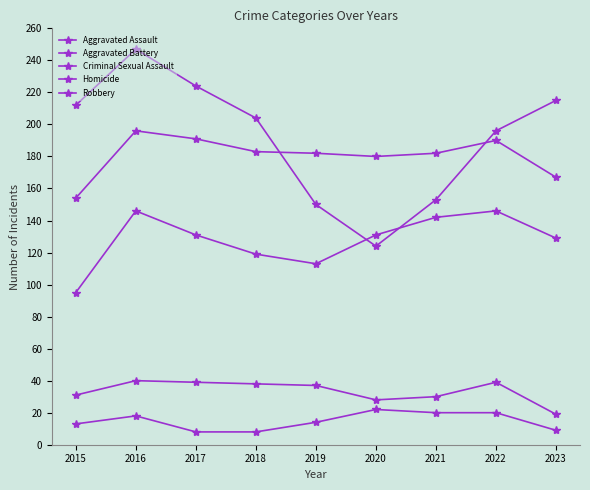

How many lines are shown in the chart?

5